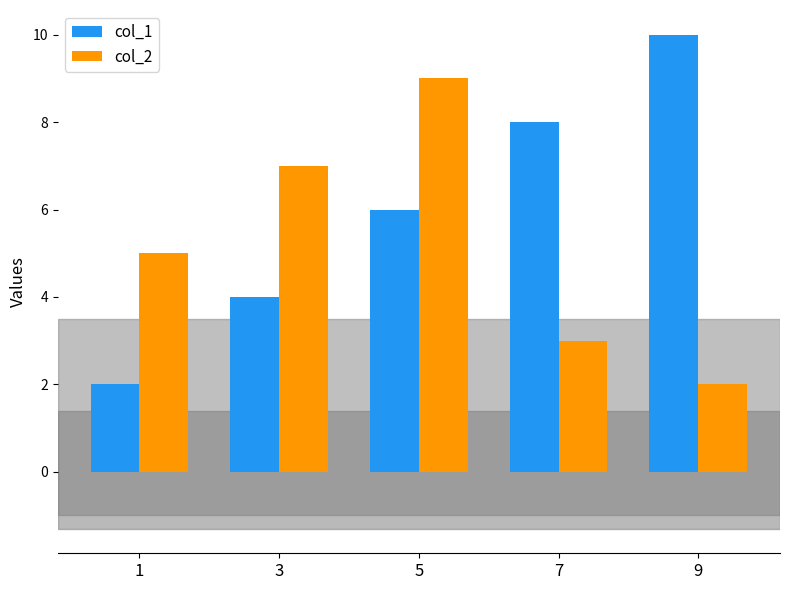

Reading right to left, list all the values displayed in this chart.

col_1: 9=10	7=8	5=6	3=4	1=2
col_2: 9=2	7=3	5=9	3=7	1=5